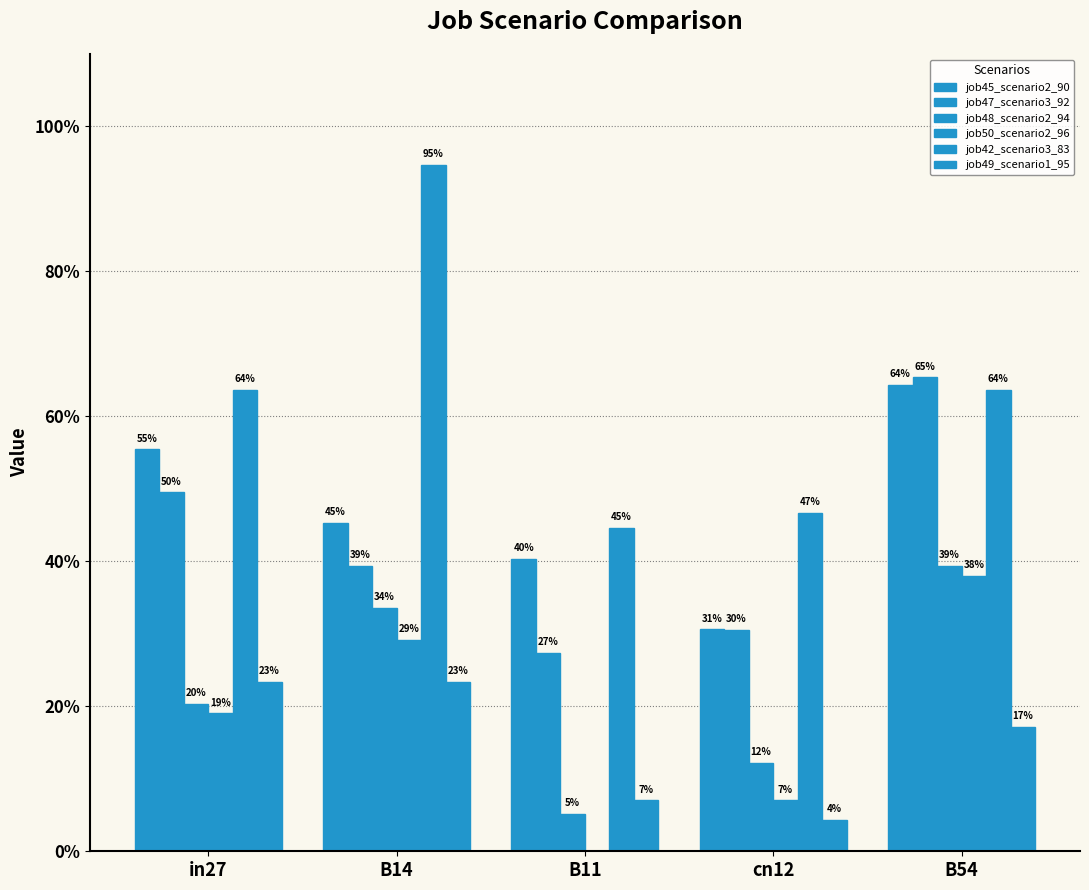

Reading left to right, extract all data points from this chart.

job45_scenario2_90: 0.6	0.5	0.4	0.3	0.6
job47_scenario3_92: 0.5	0.4	0.3	0.3	0.7
job48_scenario2_94: 0.2	0.3	0.1	0.1	0.4
job50_scenario2_96: 0.2	0.3	0.0	0.1	0.4
job42_scenario3_83: 0.6	0.9	0.4	0.5	0.6
job49_scenario1_95: 0.2	0.2	0.1	0.0	0.2